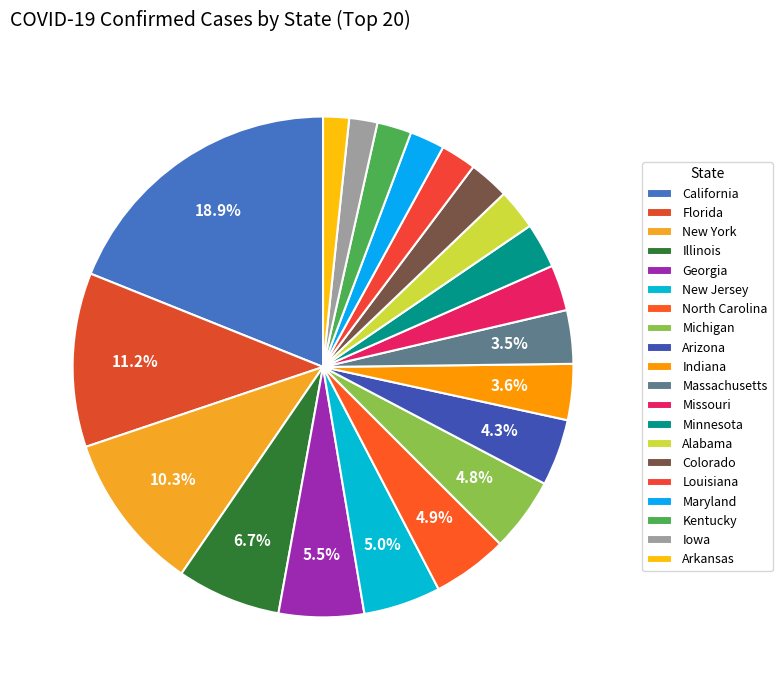

How many slices are in this pie chart?

20